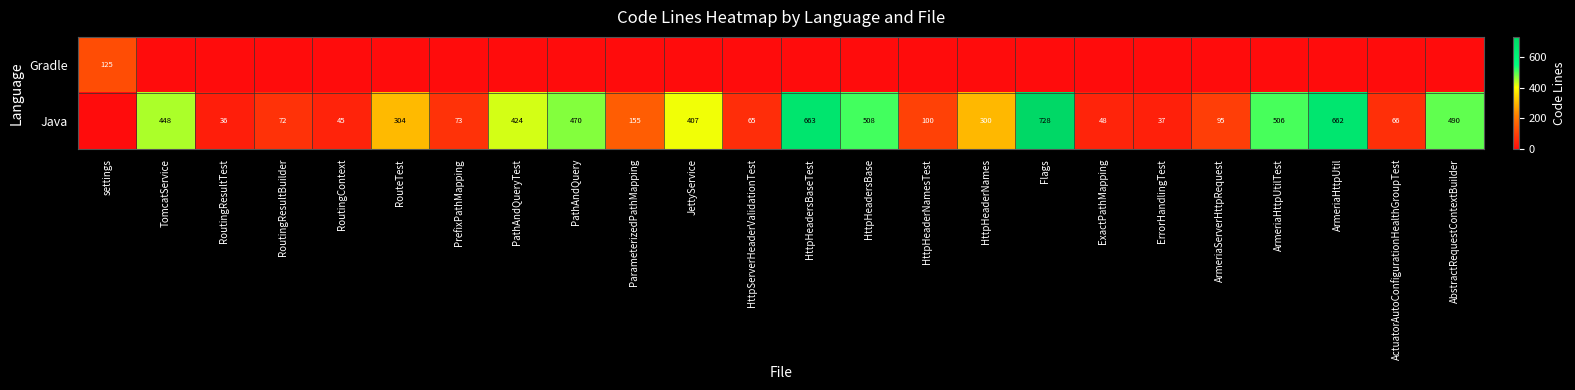

The Java series shows 1095 at HttpHeadersBaseTest. True or false?

False